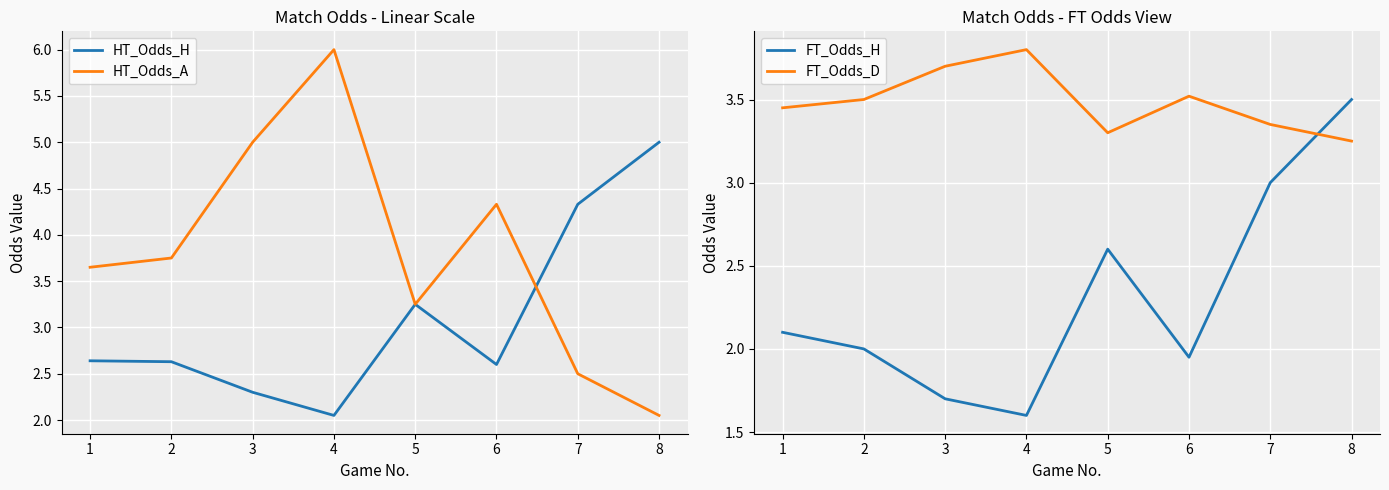

How many FT_Odds_H values are between 1 and 3?

7